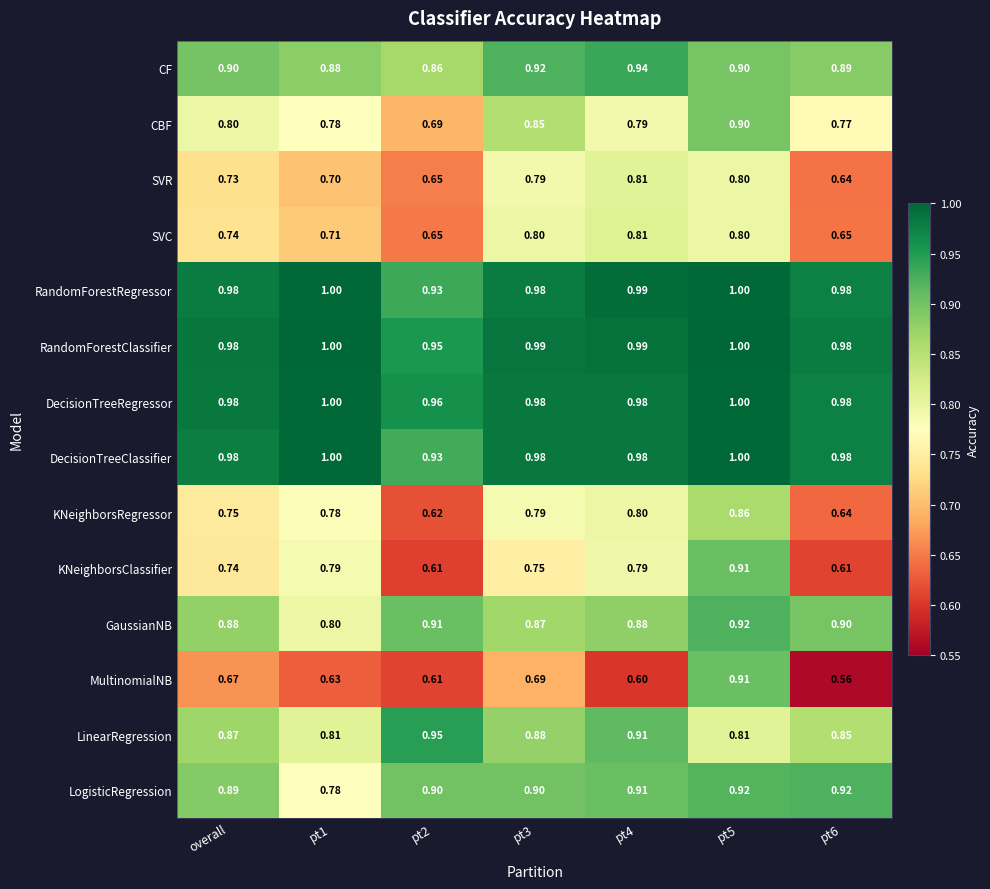

Between overall and pt6, which series saw the biggest shift?

KNeighborsClassifier